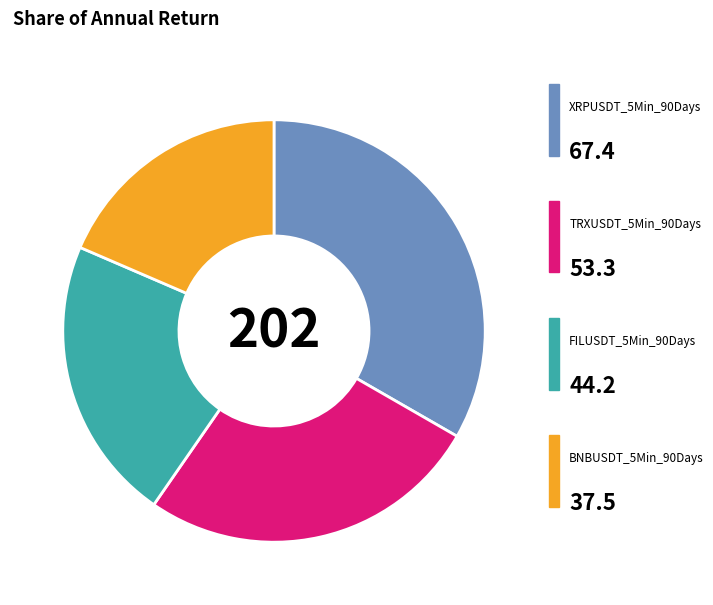

How many slices are in this pie chart?

4